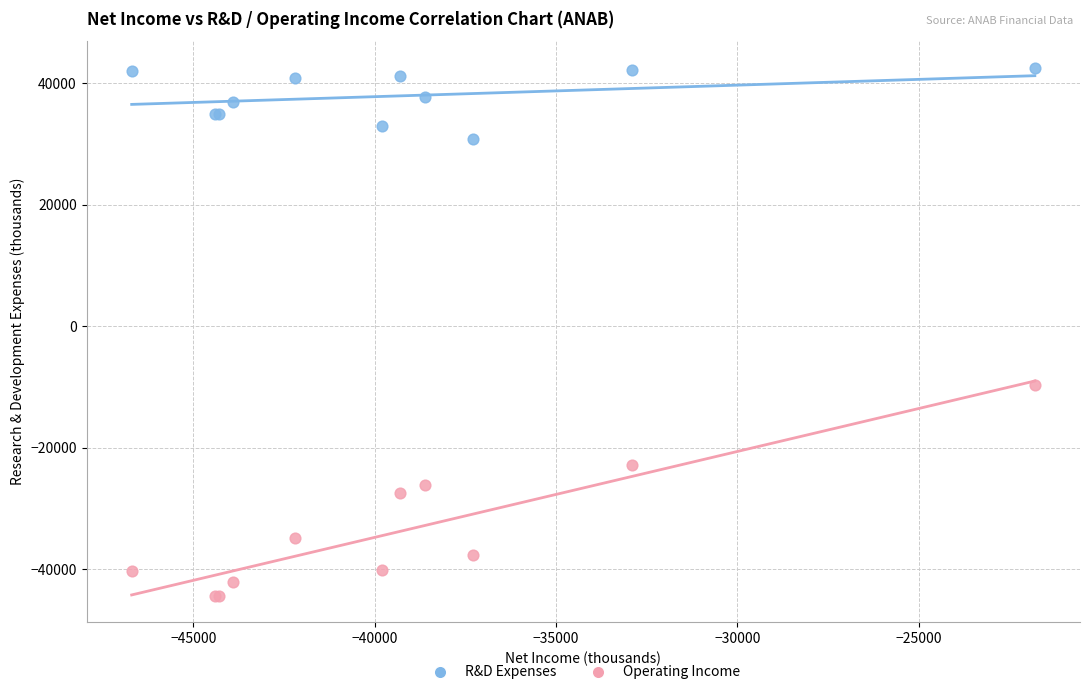

Across all series, what Y value is closest to -900?

-9700